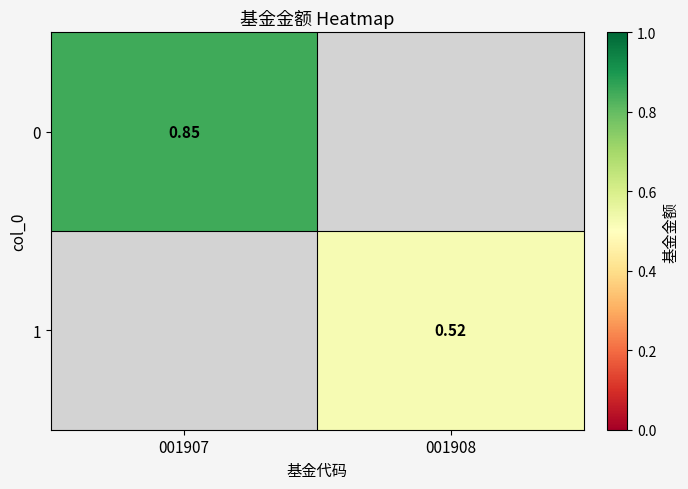

Is the value of 1 at 001908 greater than the value of 0 at 001907?

No